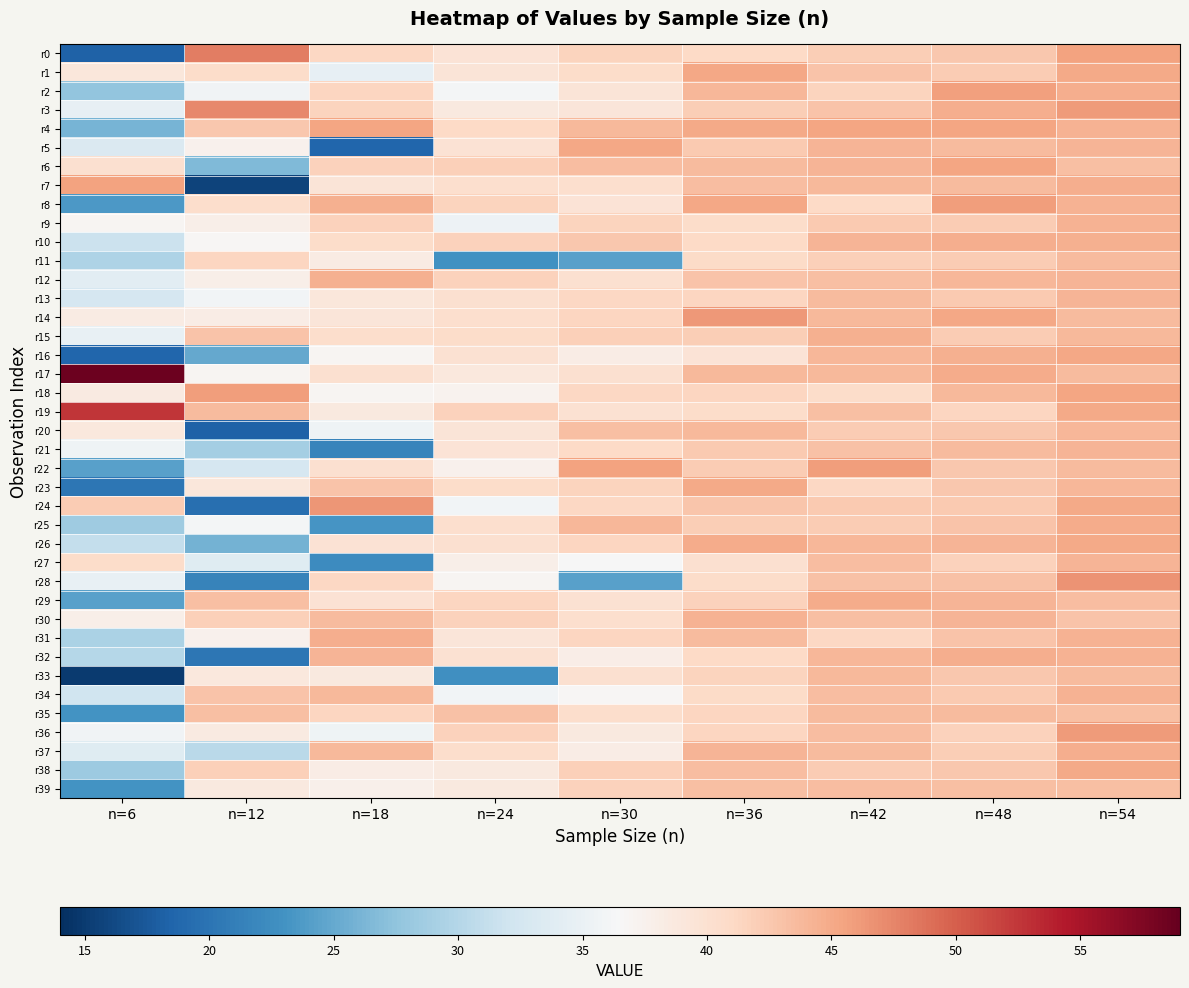

Reading left to right, transcribe all the data shown in this chart.

r0: n=6=18.3	n=12=48.0	n=18=41.2	n=24=39.6	n=30=41.4	n=36=41.0	n=42=42.1	n=48=42.5	n=54=45.6
r1: n=6=39.0	n=12=40.6	n=18=34.6	n=24=39.5	n=30=40.7	n=36=45.2	n=42=42.9	n=48=42.2	n=54=45.0
r2: n=6=27.7	n=12=35.6	n=18=41.4	n=24=36.0	n=30=39.5	n=36=44.0	n=42=41.4	n=48=45.8	n=54=44.7
r3: n=6=34.6	n=12=47.4	n=18=41.5	n=24=38.7	n=30=39.2	n=36=42.0	n=42=43.0	n=48=44.8	n=54=46.1
r4: n=6=26.1	n=12=42.5	n=18=45.3	n=24=40.9	n=30=43.9	n=36=45.0	n=42=45.4	n=48=45.3	n=54=44.4
r5: n=6=33.2	n=12=37.4	n=18=18.7	n=24=39.8	n=30=45.1	n=36=42.3	n=42=44.2	n=48=43.6	n=54=44.1
r6: n=6=40.1	n=12=26.6	n=18=41.7	n=24=41.9	n=30=43.5	n=36=43.6	n=42=44.2	n=48=45.4	n=54=43.2
r7: n=6=45.6	n=12=15.6	n=18=39.4	n=24=40.3	n=30=40.4	n=36=43.5	n=42=43.8	n=48=43.7	n=54=44.7
r8: n=6=23.5	n=12=40.5	n=18=44.5	n=24=41.5	n=30=39.5	n=36=45.2	n=42=41.0	n=48=45.8	n=54=44.4
r9: n=6=37.0	n=12=37.8	n=18=41.6	n=24=35.4	n=30=41.5	n=36=40.7	n=42=42.4	n=48=42.3	n=54=44.4
r10: n=6=31.6	n=12=36.8	n=18=40.7	n=24=41.7	n=30=42.6	n=36=41.0	n=42=44.2	n=48=44.6	n=54=44.5
r11: n=6=29.5	n=12=41.2	n=18=38.4	n=24=22.8	n=30=24.3	n=36=40.9	n=42=41.8	n=48=42.3	n=54=43.6
r12: n=6=34.2	n=12=37.8	n=18=44.5	n=24=41.8	n=30=40.1	n=36=42.9	n=42=43.3	n=48=43.9	n=54=44.1
r13: n=6=32.8	n=12=35.9	n=18=39.1	n=24=40.1	n=30=41.2	n=36=41.4	n=42=43.6	n=48=42.4	n=54=44.1
r14: n=6=38.4	n=12=38.2	n=18=39.3	n=24=40.3	n=30=41.3	n=36=46.3	n=42=43.8	n=48=45.1	n=54=43.6
r15: n=6=34.8	n=12=42.9	n=18=40.5	n=24=40.5	n=30=41.9	n=36=42.0	n=42=44.5	n=48=42.2	n=54=43.8
r16: n=6=18.7	n=12=24.9	n=18=36.9	n=24=39.9	n=30=38.1	n=36=39.6	n=42=44.0	n=48=44.5	n=54=45.2
r17: n=6=58.6	n=12=36.9	n=18=40.2	n=24=38.9	n=30=40.1	n=36=43.9	n=42=43.8	n=48=44.8	n=54=43.7
r18: n=6=38.6	n=12=46.0	n=18=37.0	n=24=37.4	n=30=41.1	n=36=41.4	n=42=40.7	n=48=43.8	n=54=45.4
r19: n=6=52.6	n=12=43.7	n=18=38.6	n=24=41.8	n=30=40.0	n=36=40.6	n=42=43.2	n=48=41.4	n=54=45.1
r20: n=6=38.8	n=12=18.4	n=18=35.5	n=24=39.4	n=30=43.2	n=36=43.9	n=42=42.3	n=48=42.5	n=54=43.9
r21: n=6=35.6	n=12=28.9	n=18=21.7	n=24=39.6	n=30=41.1	n=36=42.3	n=42=43.0	n=48=43.7	n=54=44.1
r22: n=6=24.2	n=12=32.8	n=18=40.1	n=24=37.5	n=30=45.5	n=36=42.3	n=42=45.9	n=48=42.6	n=54=43.6
r23: n=6=20.2	n=12=39.1	n=18=43.0	n=24=40.7	n=30=41.6	n=36=45.0	n=42=41.2	n=48=42.6	n=54=43.9
r24: n=6=42.3	n=12=19.6	n=18=46.4	n=24=35.9	n=30=41.1	n=36=42.7	n=42=42.4	n=48=42.3	n=54=45.1
r25: n=6=28.5	n=12=36.0	n=18=23.3	n=24=40.3	n=30=44.0	n=36=42.1	n=42=42.2	n=48=43.0	n=54=44.9
r26: n=6=31.1	n=12=25.9	n=18=39.7	n=24=40.1	n=30=41.4	n=36=44.8	n=42=43.9	n=48=44.1	n=54=45.0
r27: n=6=40.6	n=12=33.8	n=18=22.3	n=24=37.8	n=30=36.3	n=36=40.2	n=42=43.5	n=48=41.8	n=54=44.2
r28: n=6=34.8	n=12=21.4	n=18=41.2	n=24=37.0	n=30=24.3	n=36=40.6	n=42=43.2	n=48=43.1	n=54=46.6
r29: n=6=24.2	n=12=43.2	n=18=39.8	n=24=41.3	n=30=39.9	n=36=41.6	n=42=44.9	n=48=44.1	n=54=43.4
r30: n=6=37.8	n=12=41.9	n=18=43.6	n=24=41.8	n=30=40.2	n=36=44.2	n=42=43.3	n=48=44.2	n=54=42.9
r31: n=6=29.4	n=12=37.4	n=18=44.7	n=24=39.2	n=30=41.4	n=36=43.5	n=42=41.2	n=48=42.9	n=54=44.3
r32: n=6=30.0	n=12=20.2	n=18=44.1	n=24=40.0	n=30=38.0	n=36=40.9	n=42=44.0	n=48=44.6	n=54=44.3
r33: n=6=14.9	n=12=39.0	n=18=38.7	n=24=22.8	n=30=40.2	n=36=41.6	n=42=43.7	n=48=42.5	n=54=43.6
r34: n=6=32.0	n=12=42.9	n=18=43.8	n=24=35.8	n=30=36.7	n=36=40.8	n=42=43.5	n=48=42.5	n=54=44.4
r35: n=6=23.1	n=12=43.2	n=18=41.3	n=24=43.0	n=30=40.4	n=36=41.4	n=42=43.6	n=48=43.6	n=54=43.2
r36: n=6=35.7	n=12=38.6	n=18=35.5	n=24=41.7	n=30=38.7	n=36=41.3	n=42=43.4	n=48=41.7	n=54=46.1
r37: n=6=33.7	n=12=30.5	n=18=43.7	n=24=40.5	n=30=38.2	n=36=44.2	n=42=43.6	n=48=42.0	n=54=44.7
r38: n=6=28.3	n=12=41.8	n=18=38.2	n=24=38.8	n=30=41.9	n=36=43.4	n=42=42.3	n=48=42.6	n=54=45.0
r39: n=6=23.1	n=12=38.6	n=18=37.6	n=24=38.7	n=30=41.7	n=36=43.2	n=42=43.5	n=48=43.2	n=54=43.3